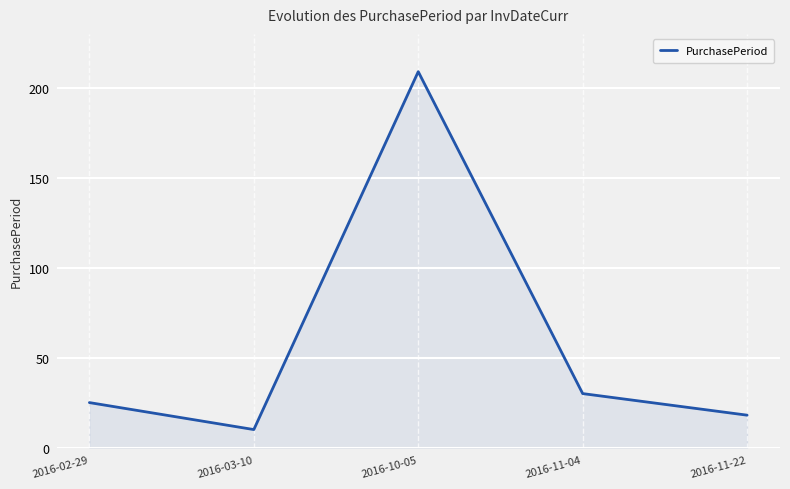

What is the change in value from 2016-03-10 to 2016-10-05?

+199